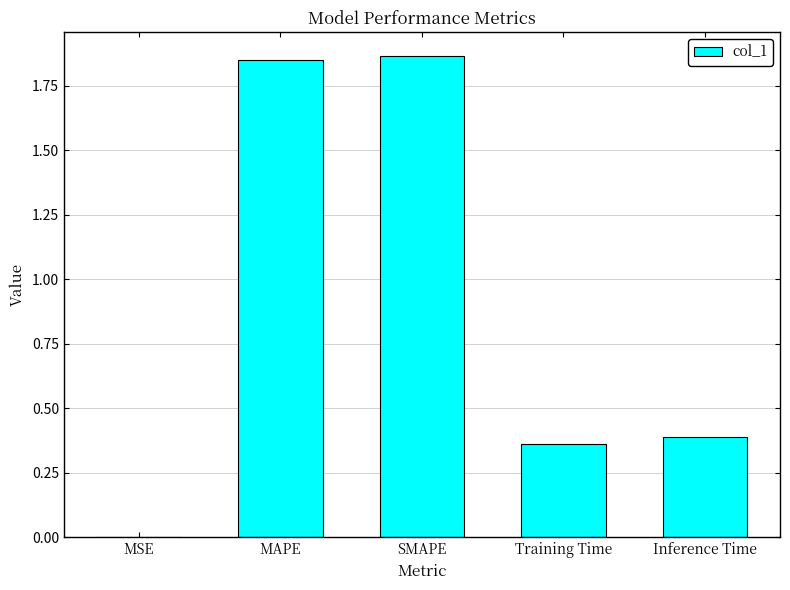

What is the sum of the values at MAPE and Training Time?

2.2